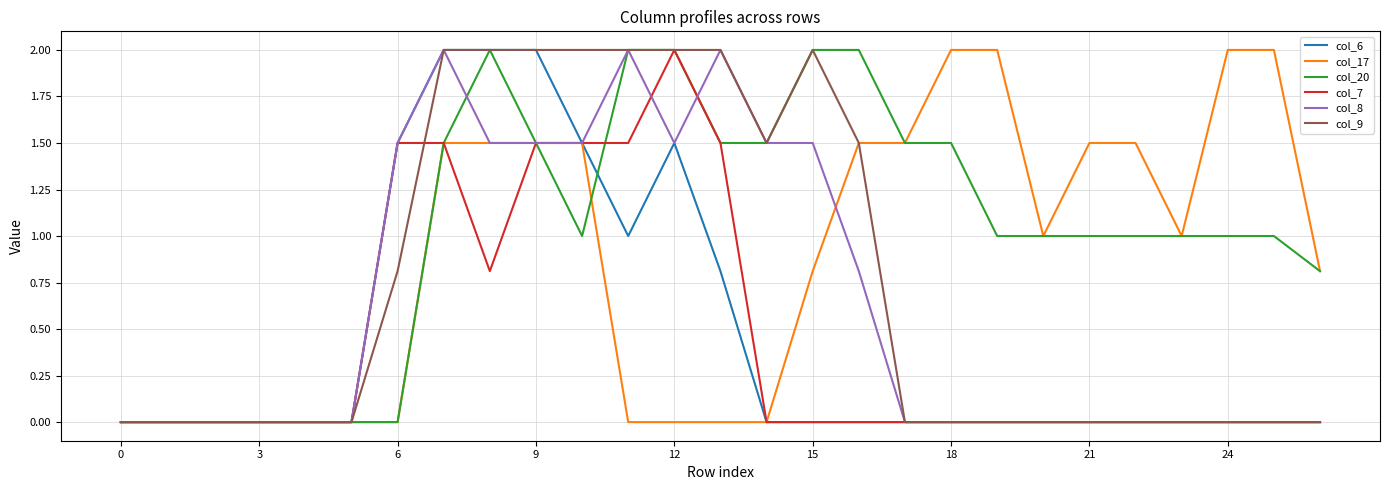

Which series has the largest total across all categories?

col_20